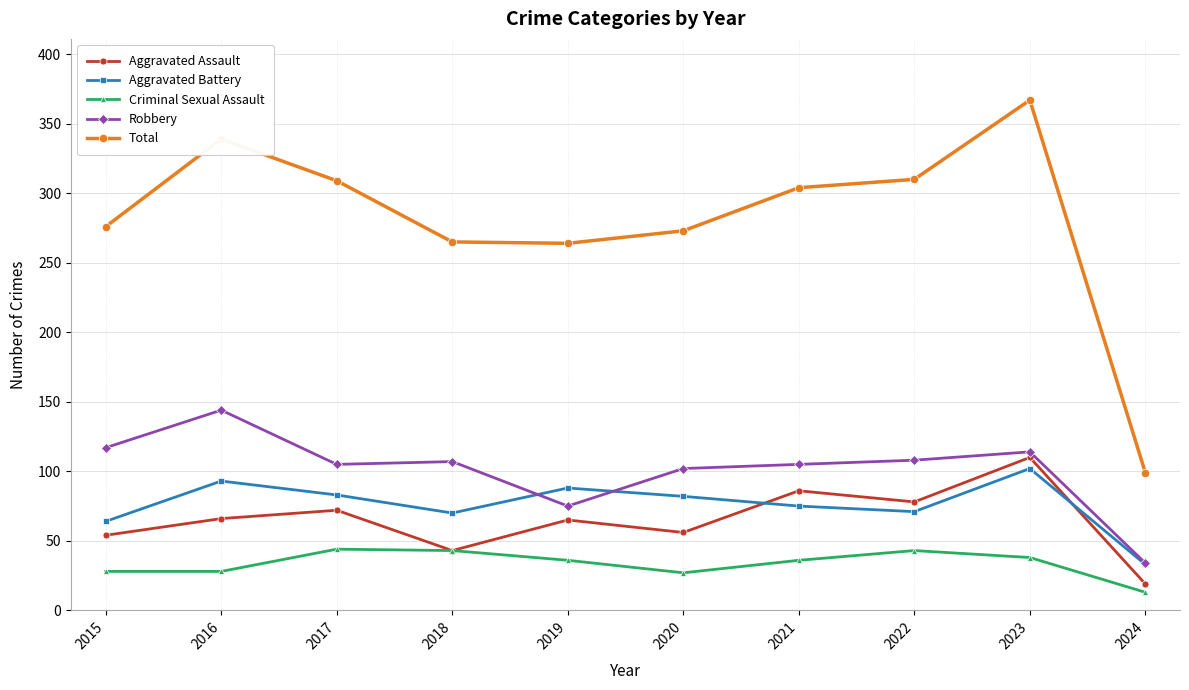

At which label does Aggravated Battery first exceed 82?

2016